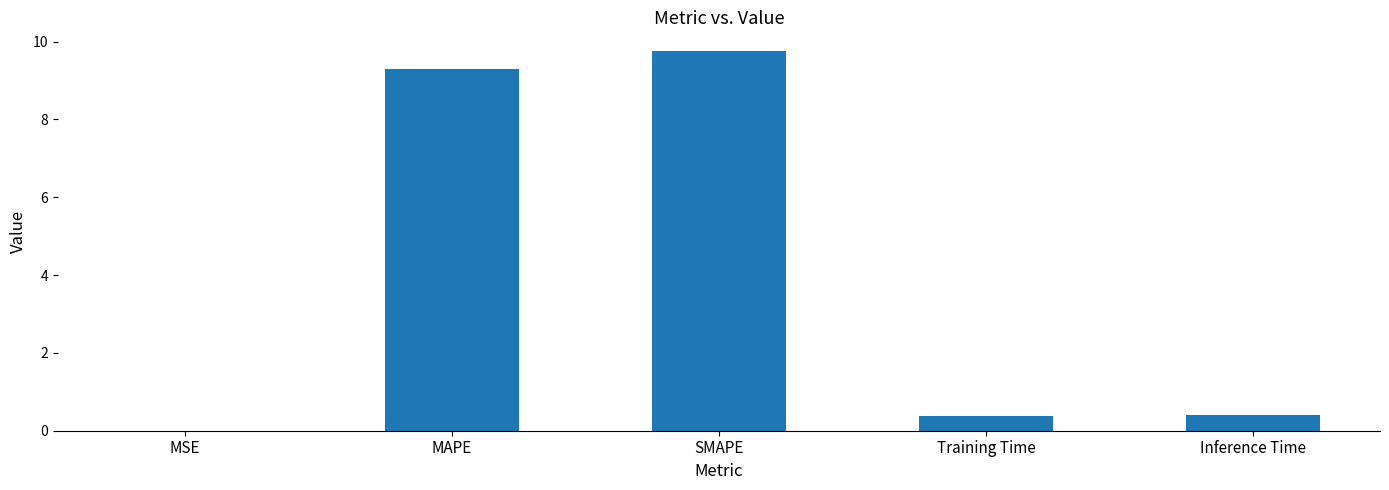

Between Inference Time and MSE, which is larger?

Inference Time